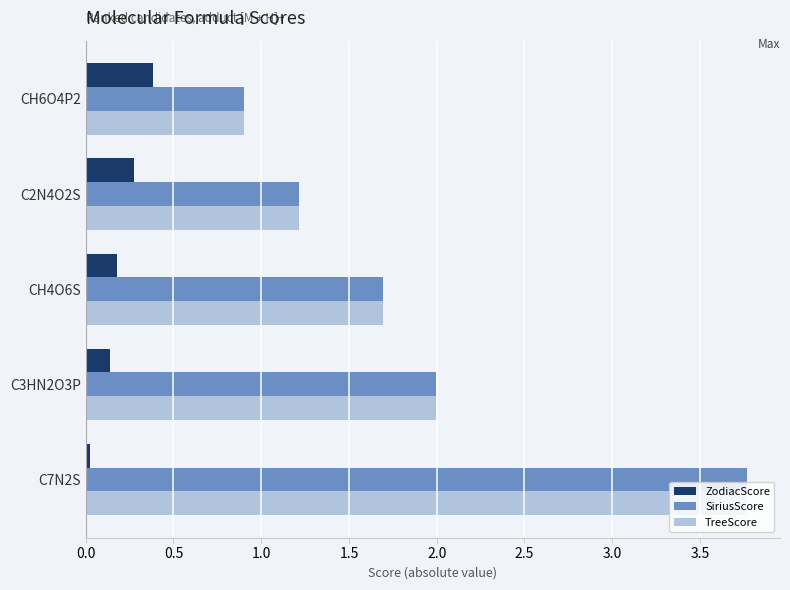

List the labels in order of SiriusScore value, smallest first.

CH6O4P2, C2N4O2S, CH4O6S, C3HN2O3P, C7N2S